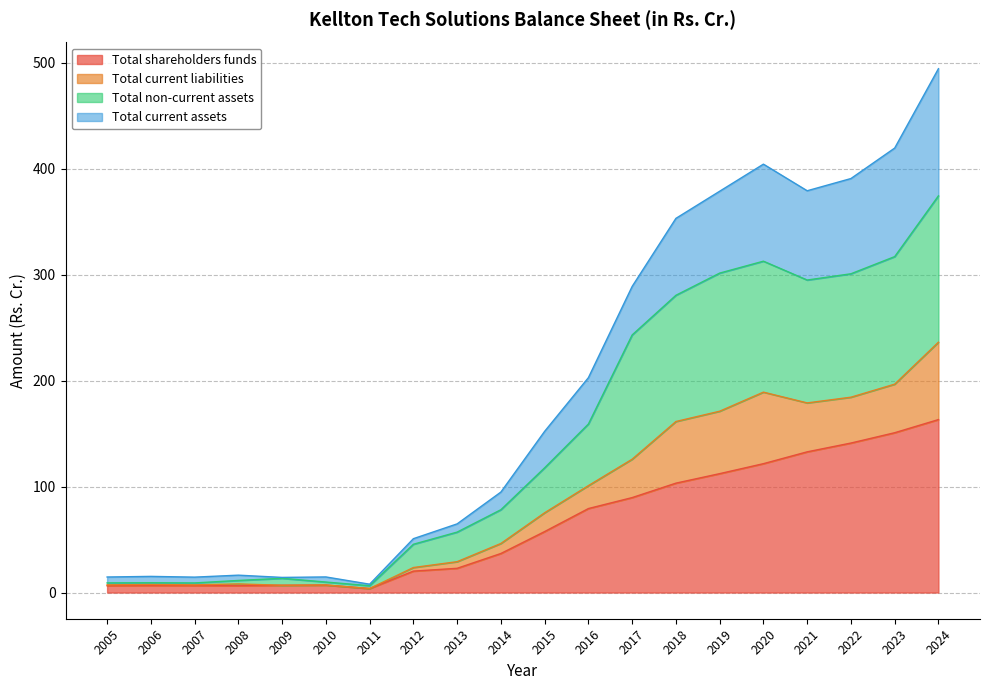

At which label does Total shareholders funds reach its peak?

2024